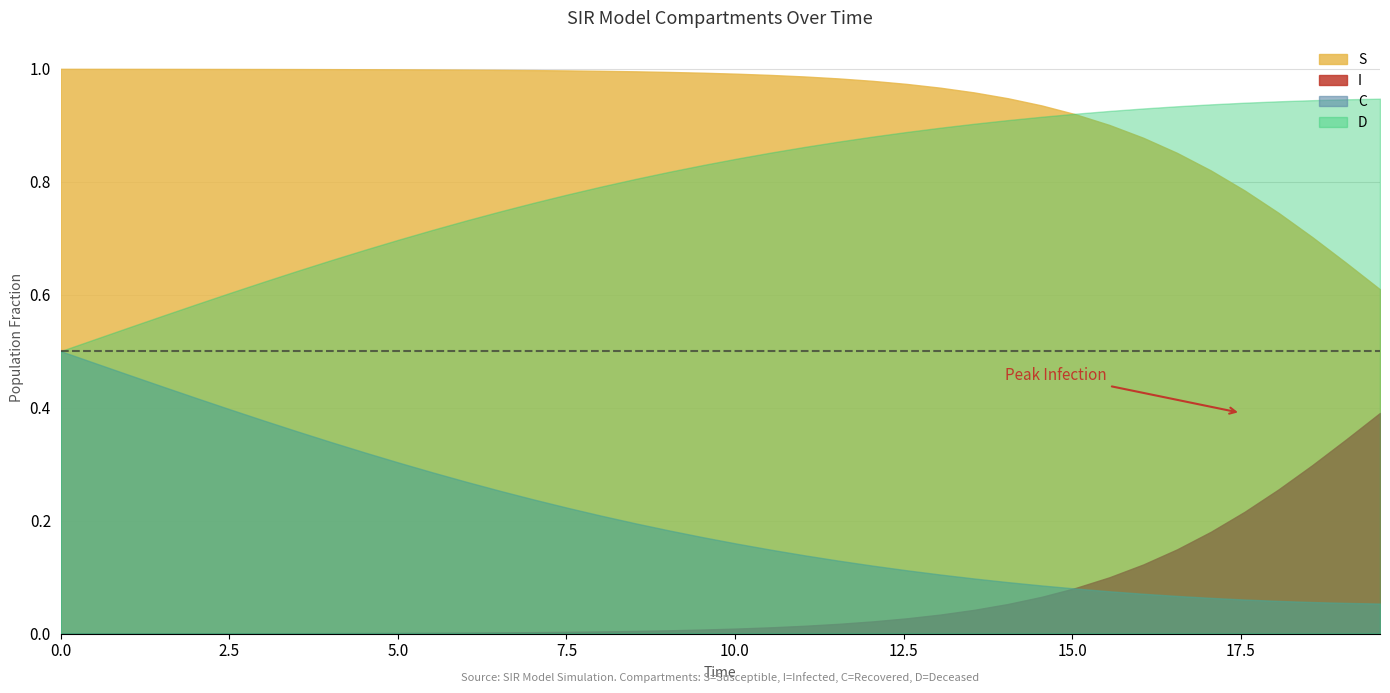

Reading left to right, transcribe all the data shown in this chart.

S: 1.0	1.0	1.0	1.0	1.0	1.0	1.0	1.0	1.0	1.0	1.0	1.0	1.0	1.0	1.0	1.0	1.0	1.0	1.0	1.0	1.0	1.0	1.0	1.0	1.0	1.0	1.0	1.0	0.9	0.9	0.9	0.9	0.9	0.9	0.8	0.8	0.7	0.7	0.7	0.6
I: 0.0	0.0	0.0	0.0	0.0	0.0	0.0	0.0	0.0	0.0	0.0	0.0	0.0	0.0	0.0	0.0	0.0	0.0	0.0	0.0	0.0	0.0	0.0	0.0	0.0	0.0	0.0	0.0	0.1	0.1	0.1	0.1	0.1	0.1	0.2	0.2	0.3	0.3	0.3	0.4
C: 0.5	0.5	0.5	0.4	0.4	0.4	0.4	0.4	0.3	0.3	0.3	0.3	0.3	0.3	0.2	0.2	0.2	0.2	0.2	0.2	0.2	0.1	0.1	0.1	0.1	0.1	0.1	0.1	0.1	0.1	0.1	0.1	0.1	0.1	0.1	0.1	0.1	0.1	0.1	0.1
D: 0.5	0.5	0.5	0.6	0.6	0.6	0.6	0.6	0.7	0.7	0.7	0.7	0.7	0.7	0.8	0.8	0.8	0.8	0.8	0.8	0.8	0.9	0.9	0.9	0.9	0.9	0.9	0.9	0.9	0.9	0.9	0.9	0.9	0.9	0.9	0.9	0.9	0.9	0.9	0.9